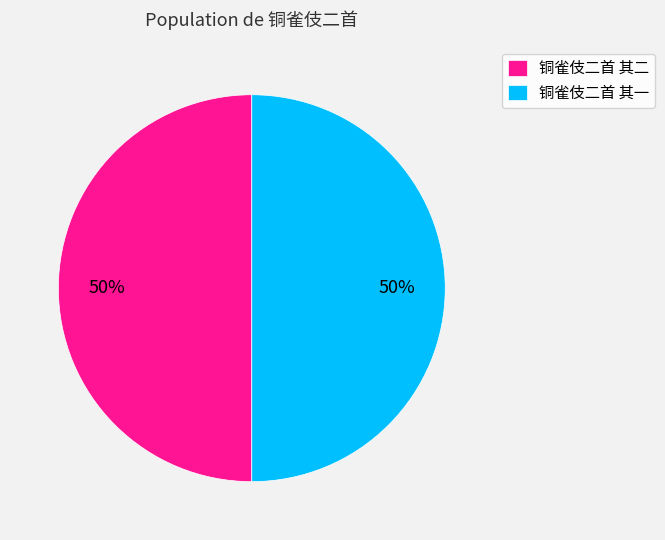

Is it true that 铜雀伎二首 其一 is 37% of the pie?

False